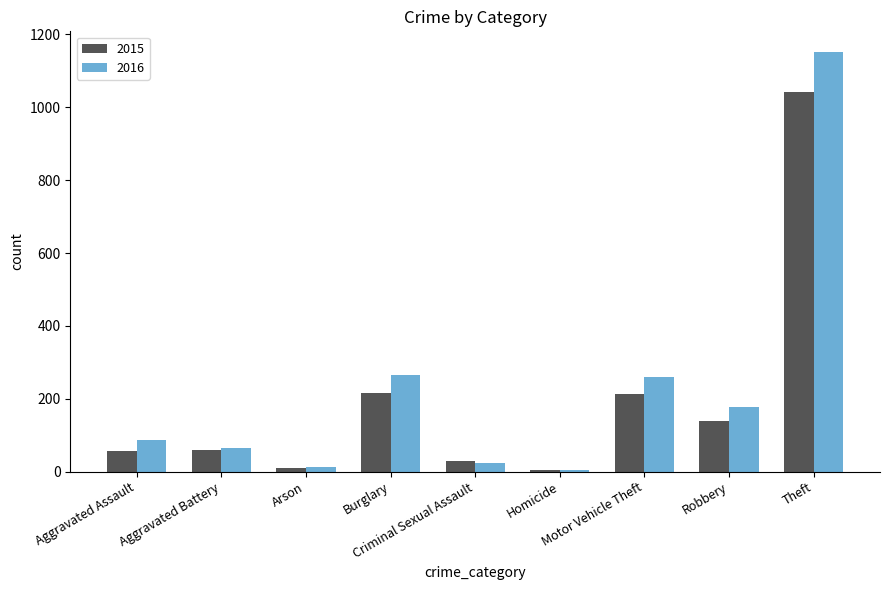

What is the maximum value shown in the chart?

1151